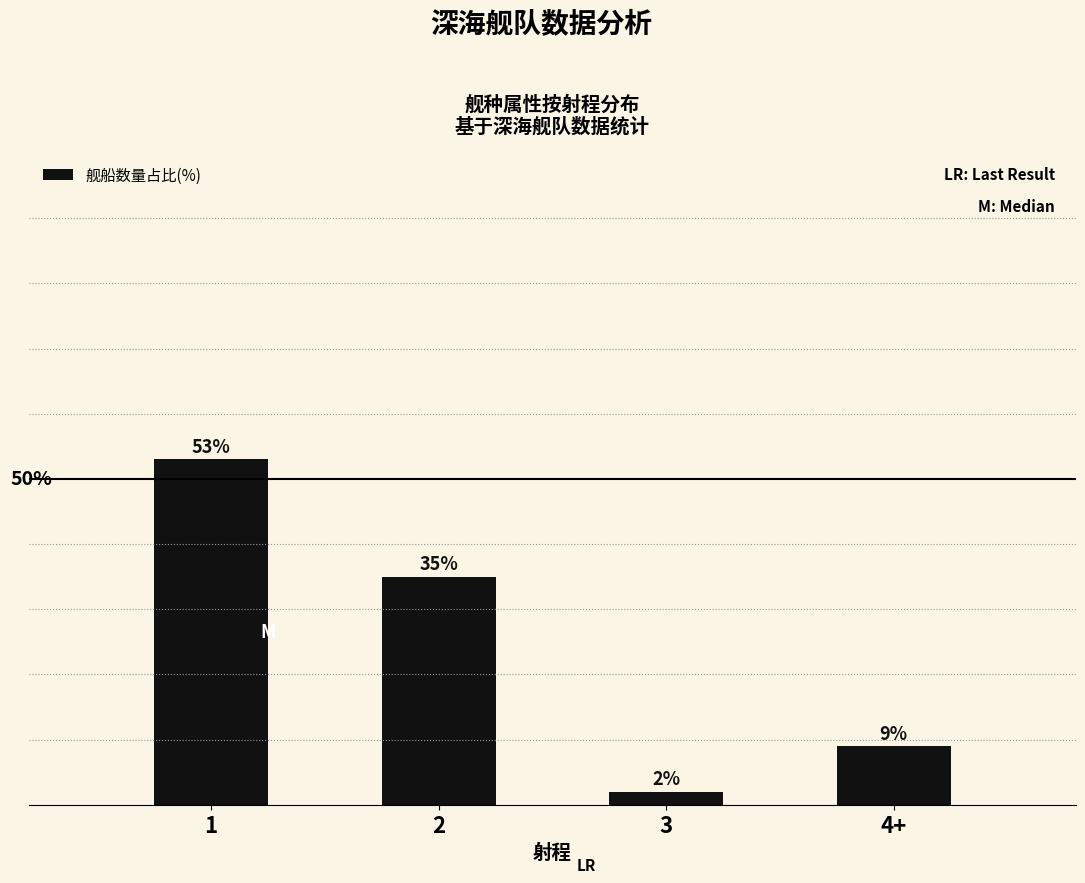

What is the label of the 1st bar from the right?

4+